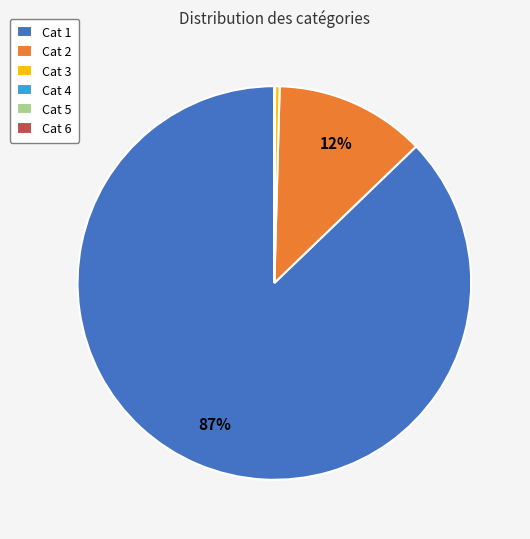

Is it true that Cat 3 is 0% of the pie?

True